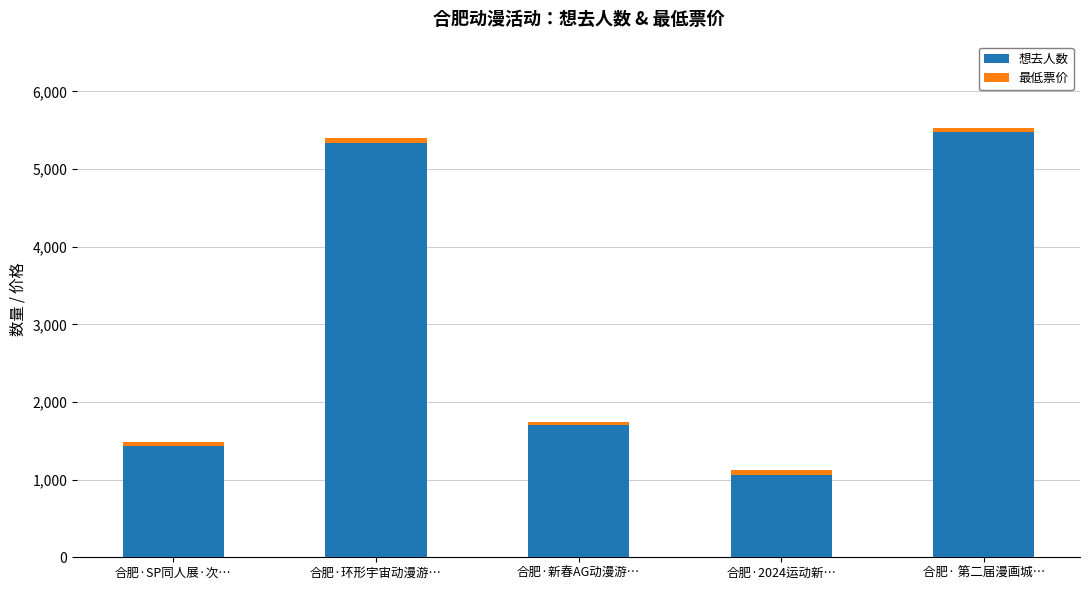

Where is 想去人数 nearest to the value 3268?

合肥·新春AG动漫游…